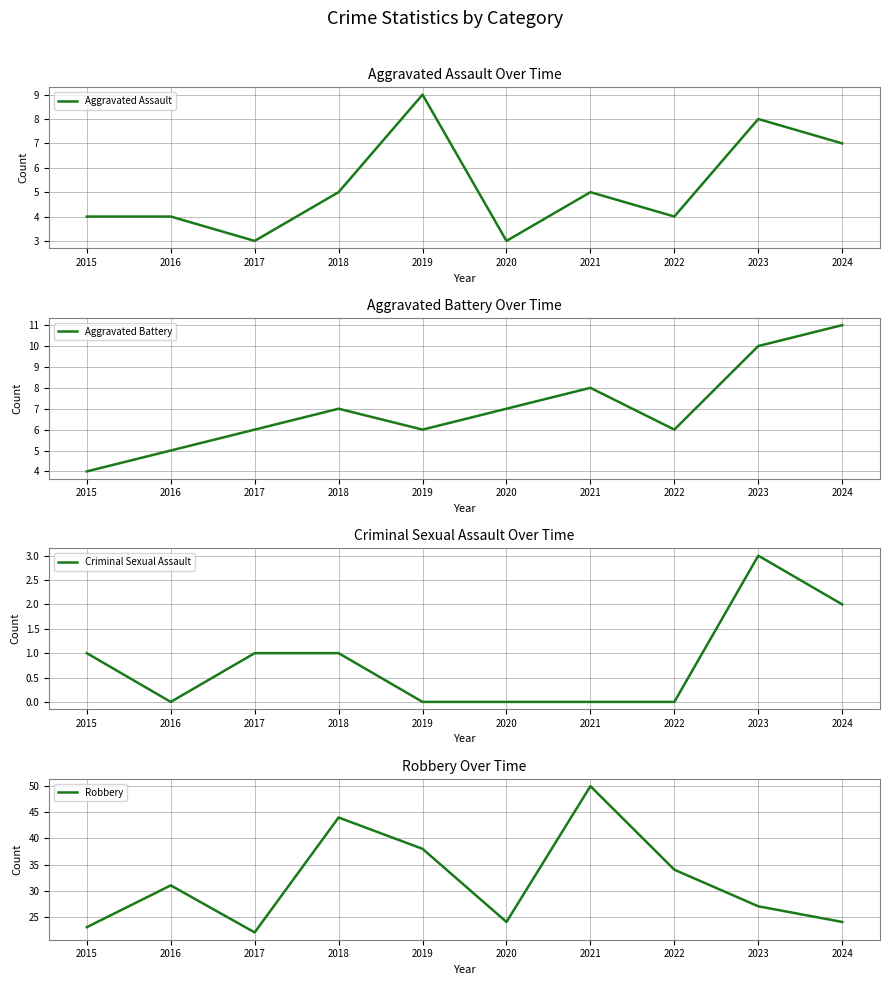

Which has a higher value, 2016 or 2018?

2018